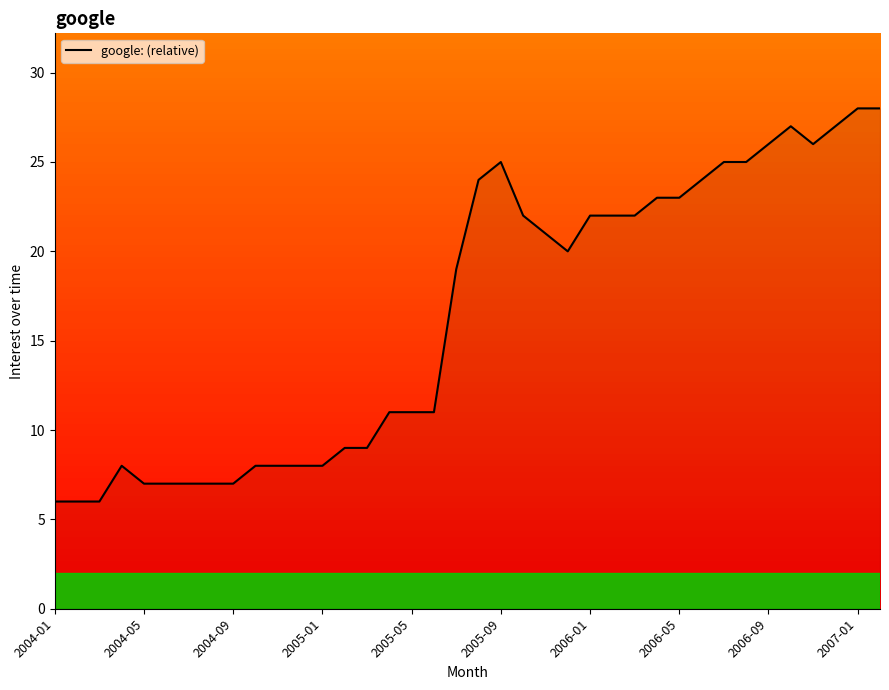

What is the maximum value shown in the chart?

28